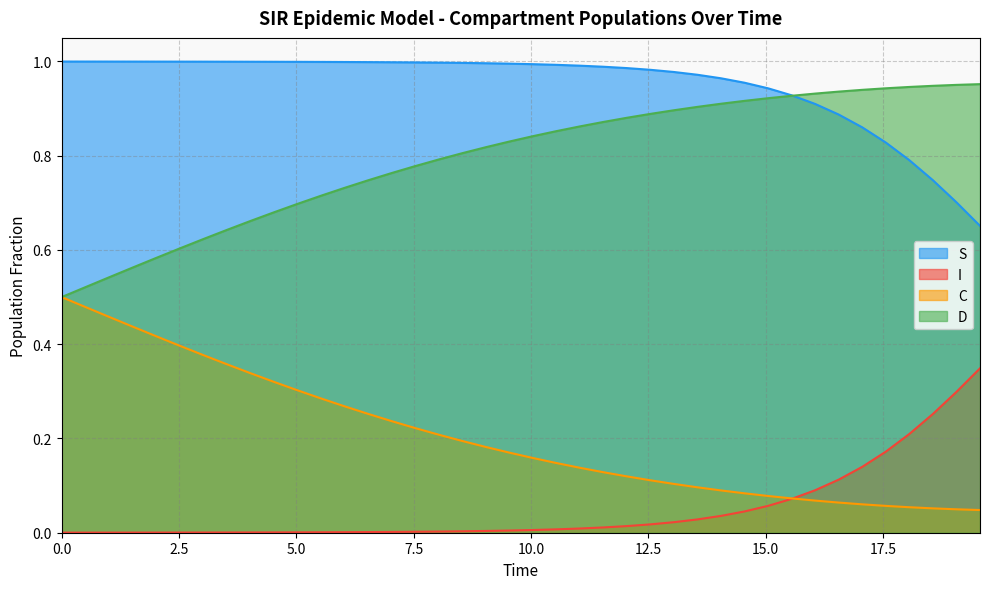

The value of C at 13.545150501672241 is 0.2. True or false?

False